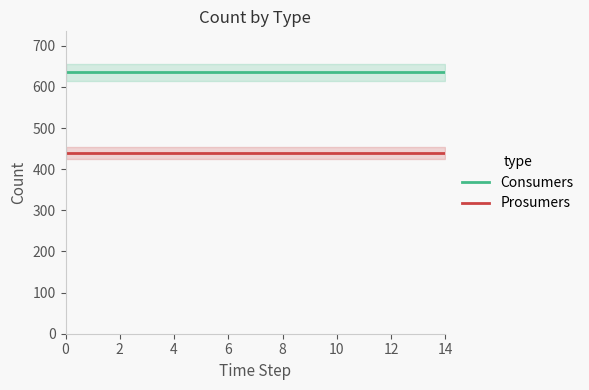

Which series has the widest spread of values?

Consumers